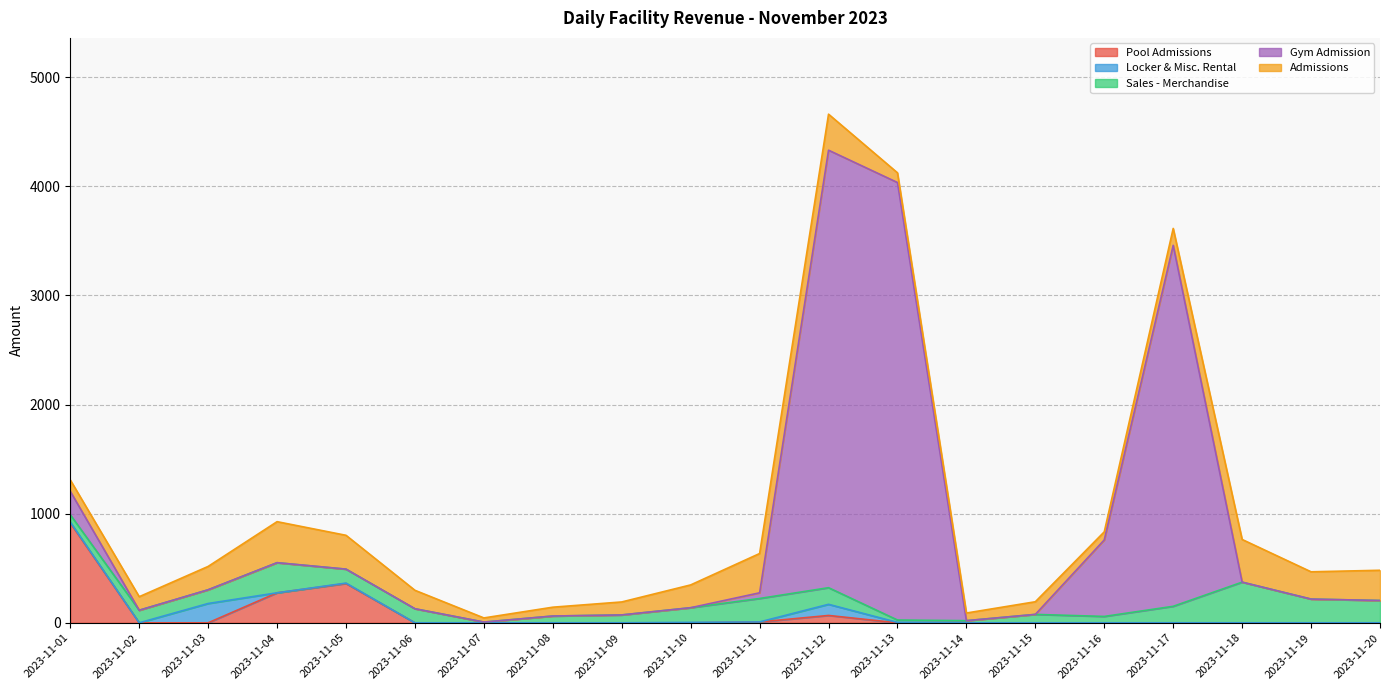

Does the chart have visible grid lines?

Yes